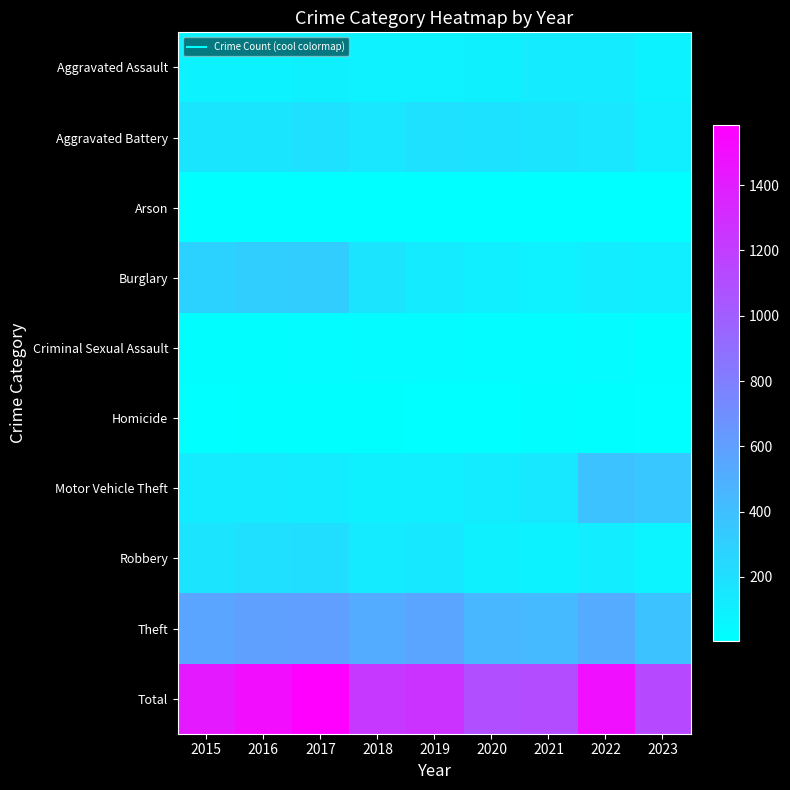

Reading left to right, list all the values displayed in this chart.

Aggravated Assault: 2015=79	2016=79	2017=99	2018=93	2019=91	2020=99	2021=131	2022=128	2023=84
Aggravated Battery: 2015=169	2016=164	2017=194	2018=160	2019=193	2020=186	2021=174	2022=158	2023=108
Arson: 2015=8	2016=3	2017=4	2018=6	2019=4	2020=5	2021=3	2022=9	2023=4
Burglary: 2015=286	2016=306	2017=318	2018=176	2019=127	2020=103	2021=92	2022=120	2023=102
Criminal Sexual Assault: 2015=21	2016=20	2017=23	2018=33	2019=31	2020=23	2021=25	2022=30	2023=13
Homicide: 2015=7	2016=10	2017=13	2018=12	2019=8	2020=9	2021=19	2022=15	2023=7
Motor Vehicle Theft: 2015=121	2016=128	2017=122	2018=96	2019=107	2020=123	2021=148	2022=383	2023=355
Robbery: 2015=172	2016=196	2017=213	2018=132	2019=143	2020=101	2021=88	2022=118	2023=74
Theft: 2015=561	2016=594	2017=599	2018=521	2019=563	2020=452	2021=435	2022=527	2023=382
Total: 2015=1424	2016=1500	2017=1585	2018=1229	2019=1267	2020=1101	2021=1115	2022=1488	2023=1129